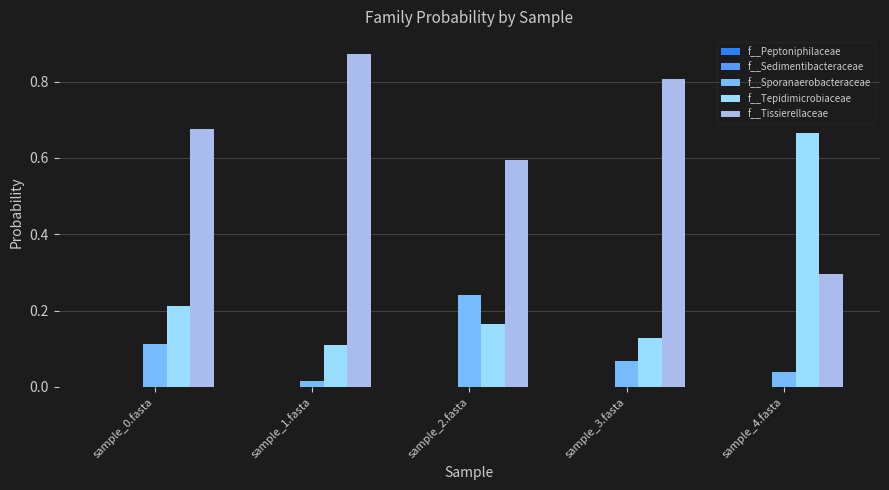

The f__Sporanaerobacteraceae series shows 0.1 at sample_4.fasta. True or false?

False